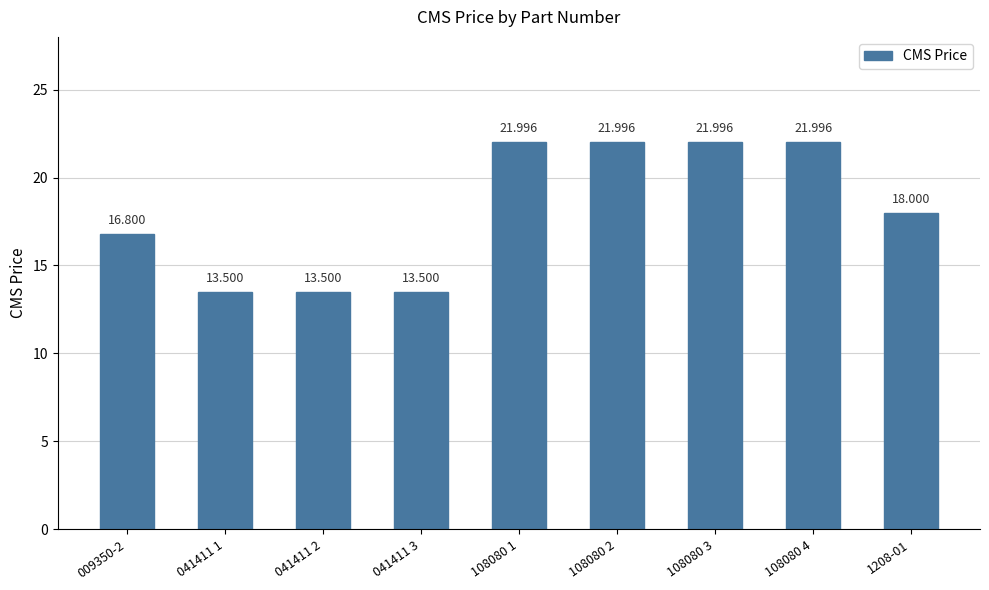

What is the label of the 1st bar from the right?

1208-01